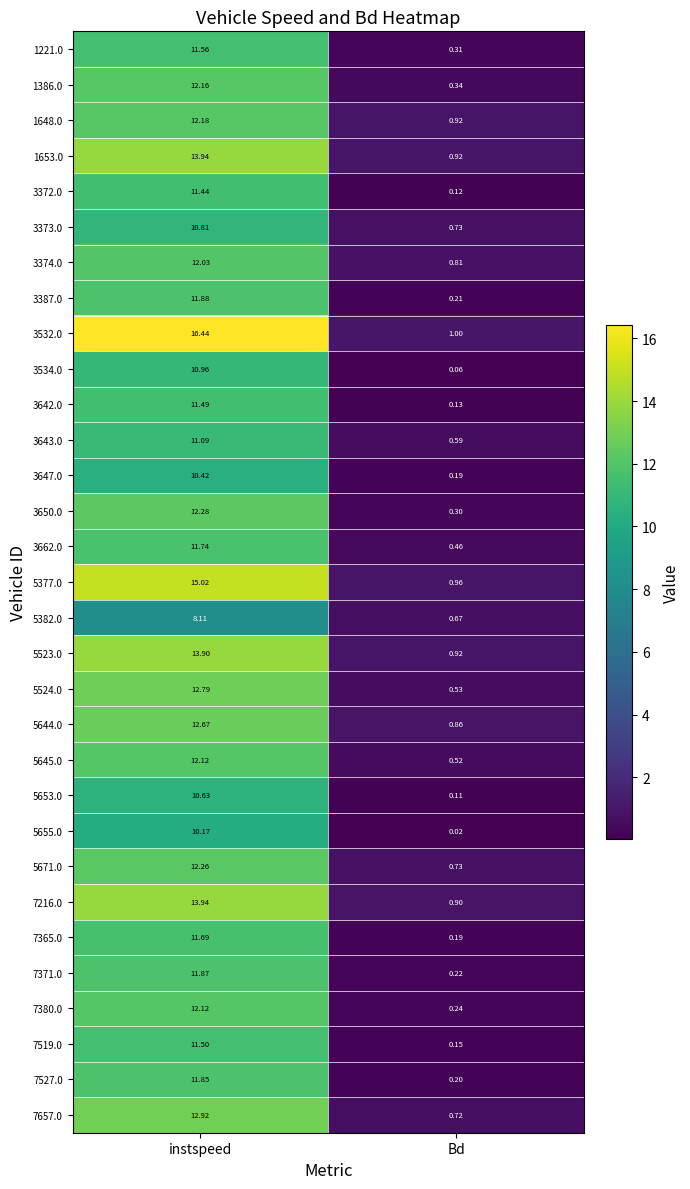

At which category does the chart reach its peak across all series?

instspeed